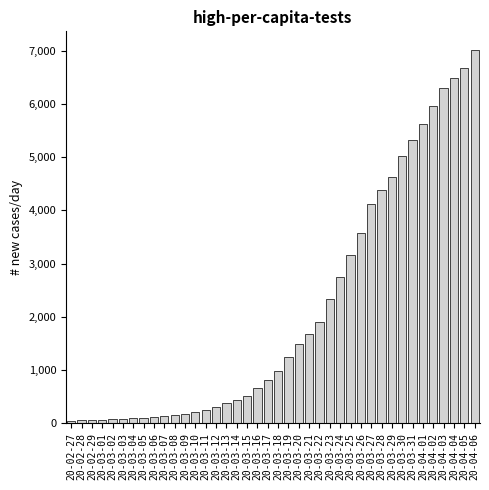

Is it true that the value at 20-03-30 is 5024?

True